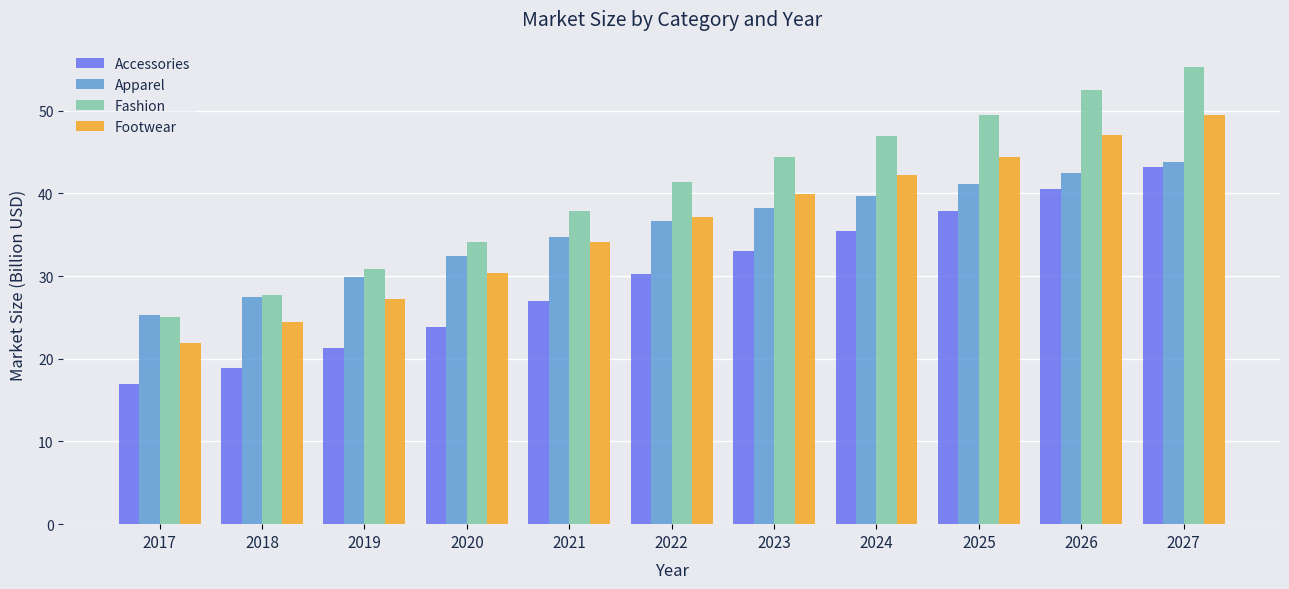

What is the minimum value for Accessories?

16.9